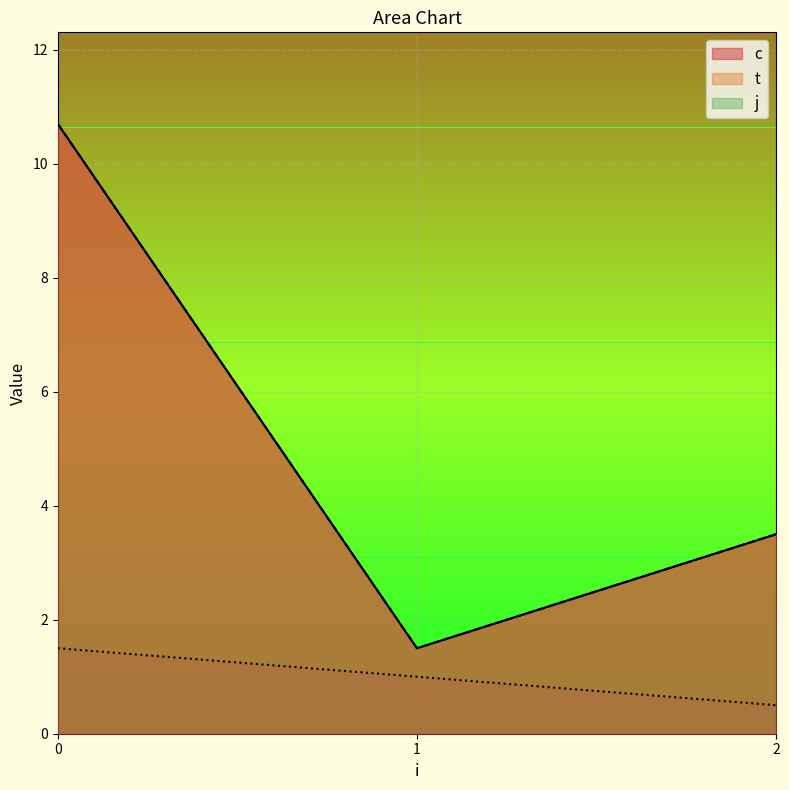

Does the chart display data point markers on the line(s)?

No